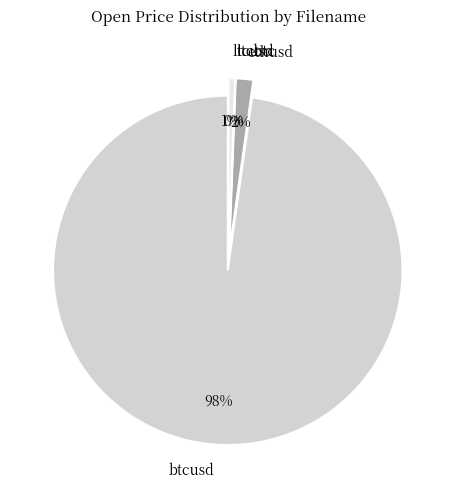

True or false: ltcbtc accounts for 7% of the total.

False